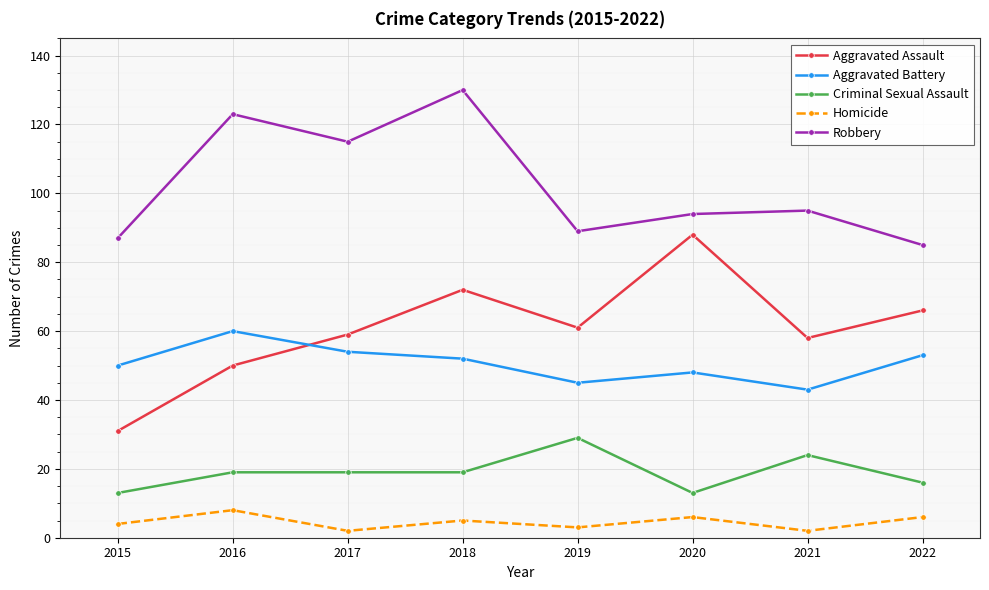

What is the difference between the second highest and second lowest values in the Homicide series?

4